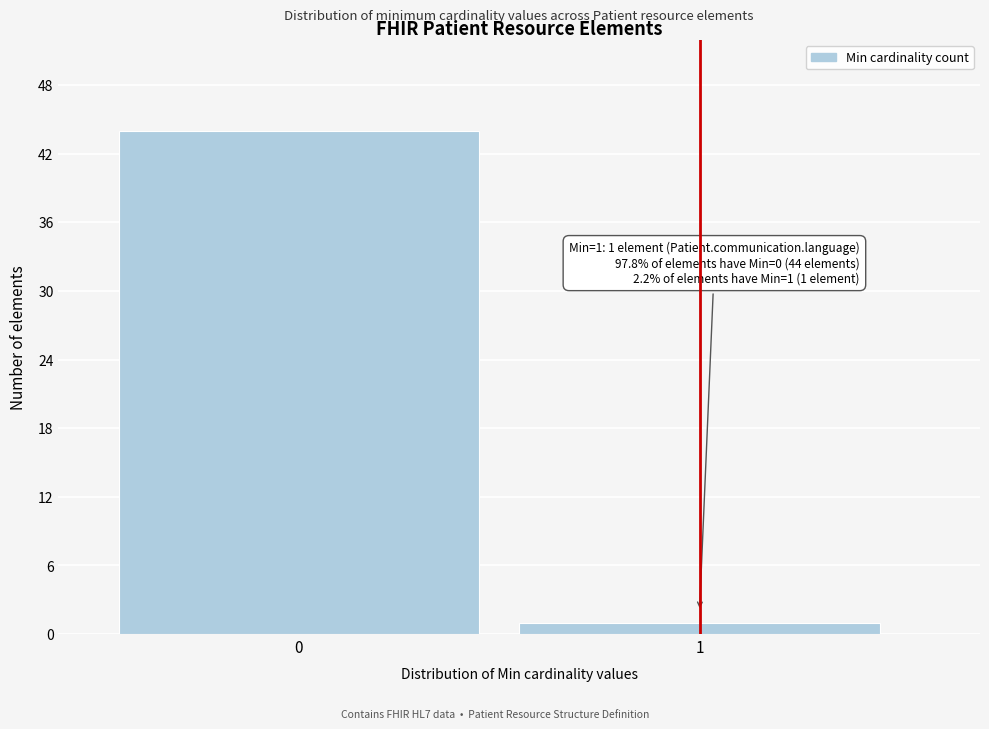

Reading left to right, extract all data points from this chart.

0=44	1=1